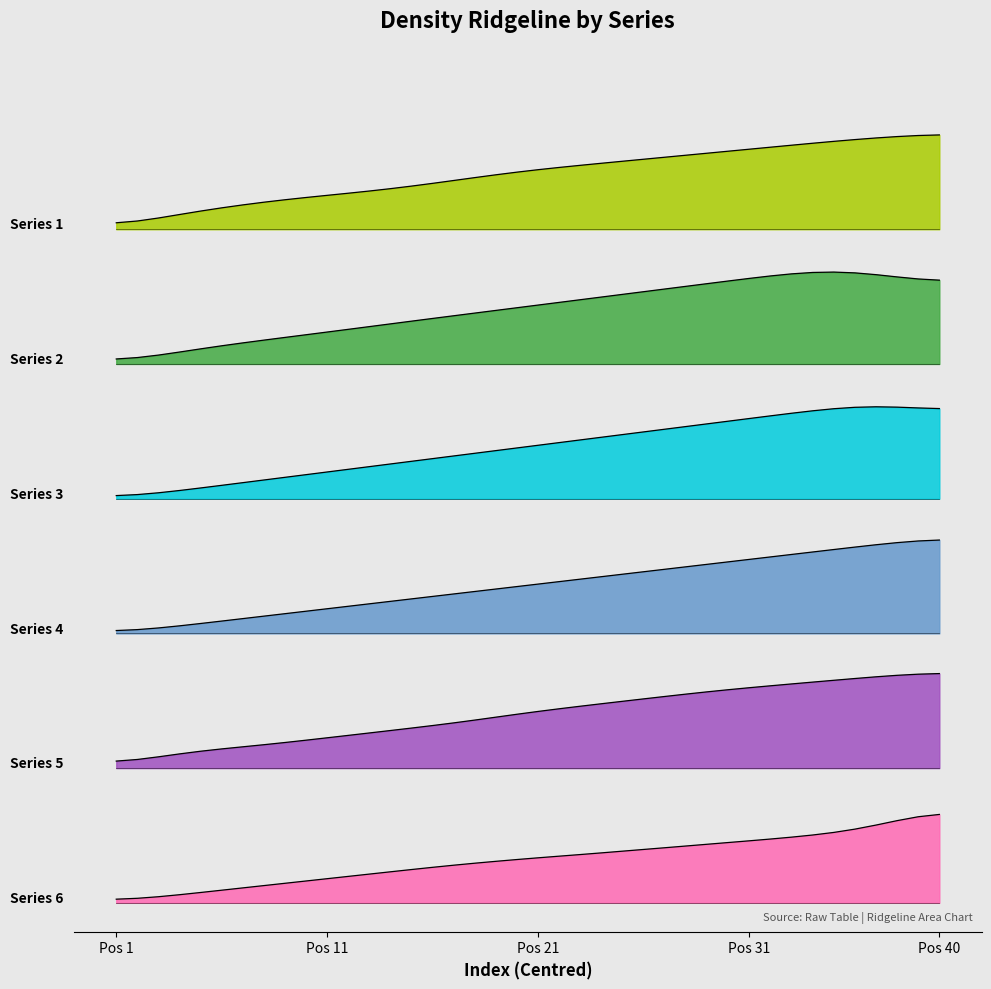

Which has a higher value, 38 or 36?

38